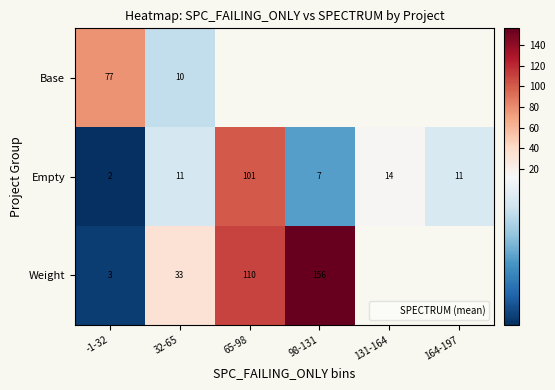

The value of Empty at 164-197 is 11.0. True or false?

True